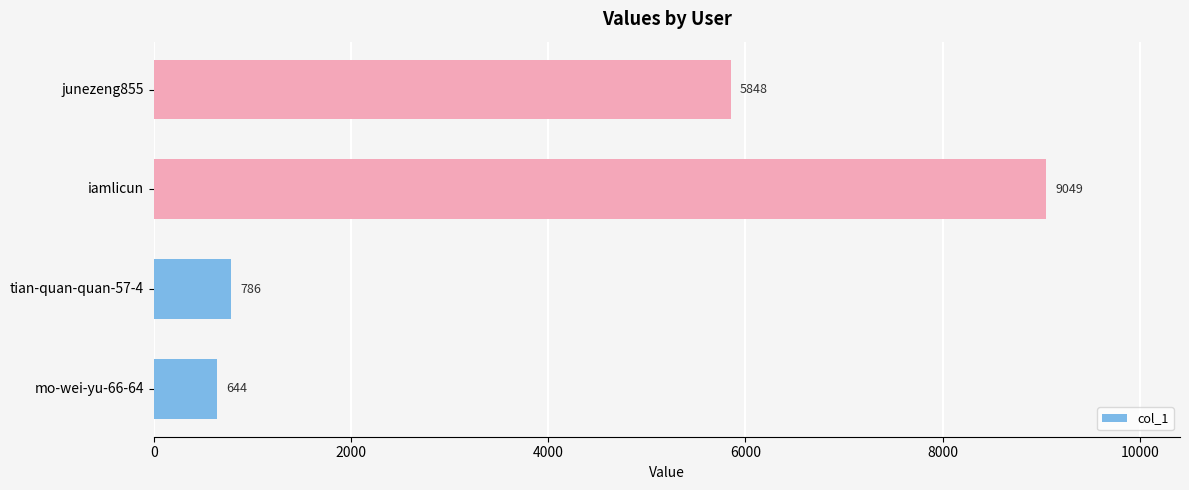

What is the sum of all values?

16327